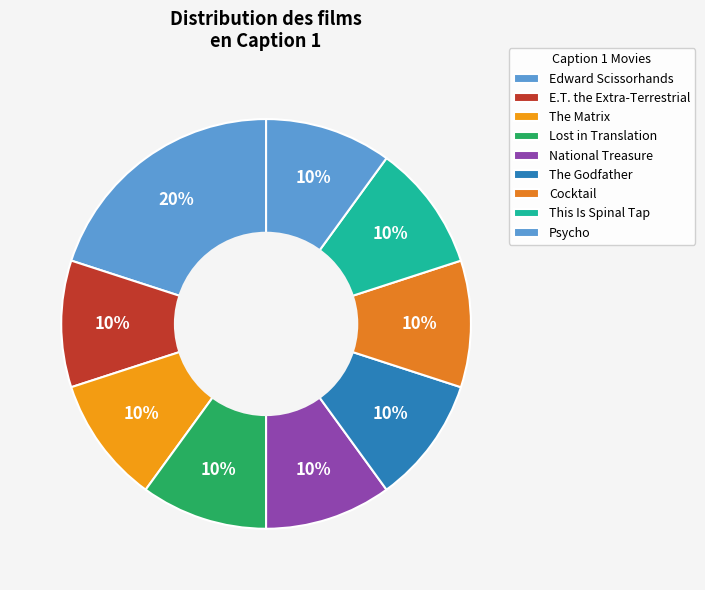

Count the number of slices in the pie.

9